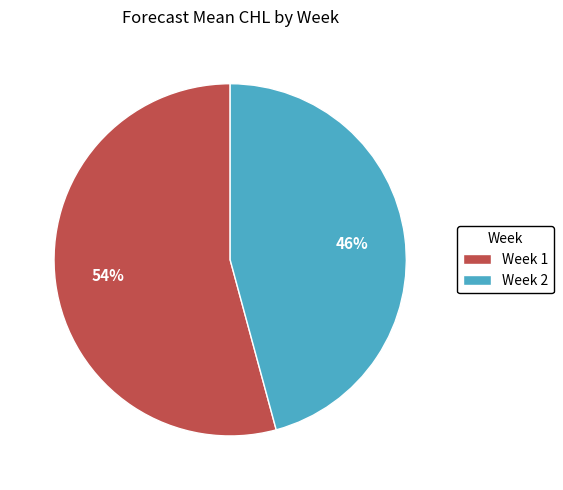

To the nearest percent, what is the combined percentage of Week 2 and Week 1?

100%